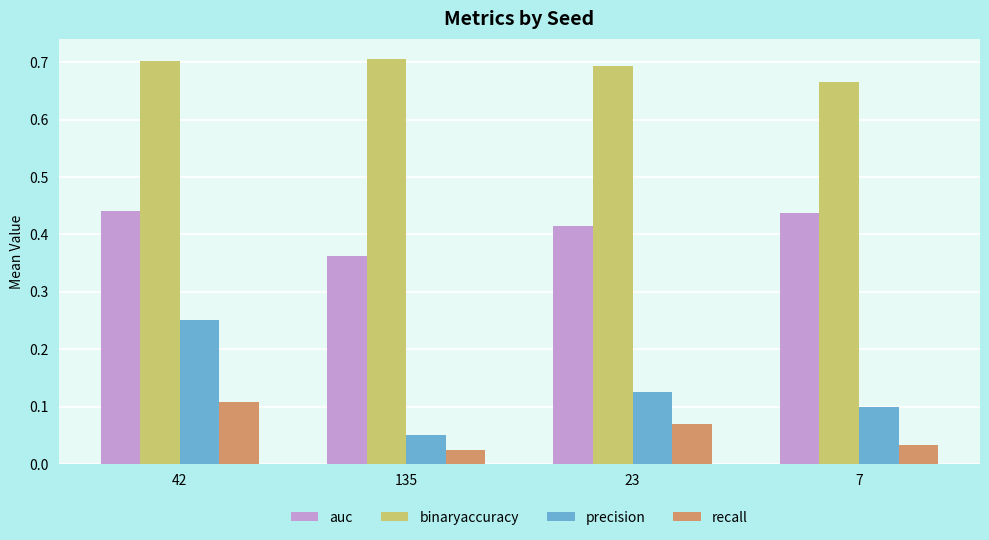

At how many categories does at least one series exceed 0?

4